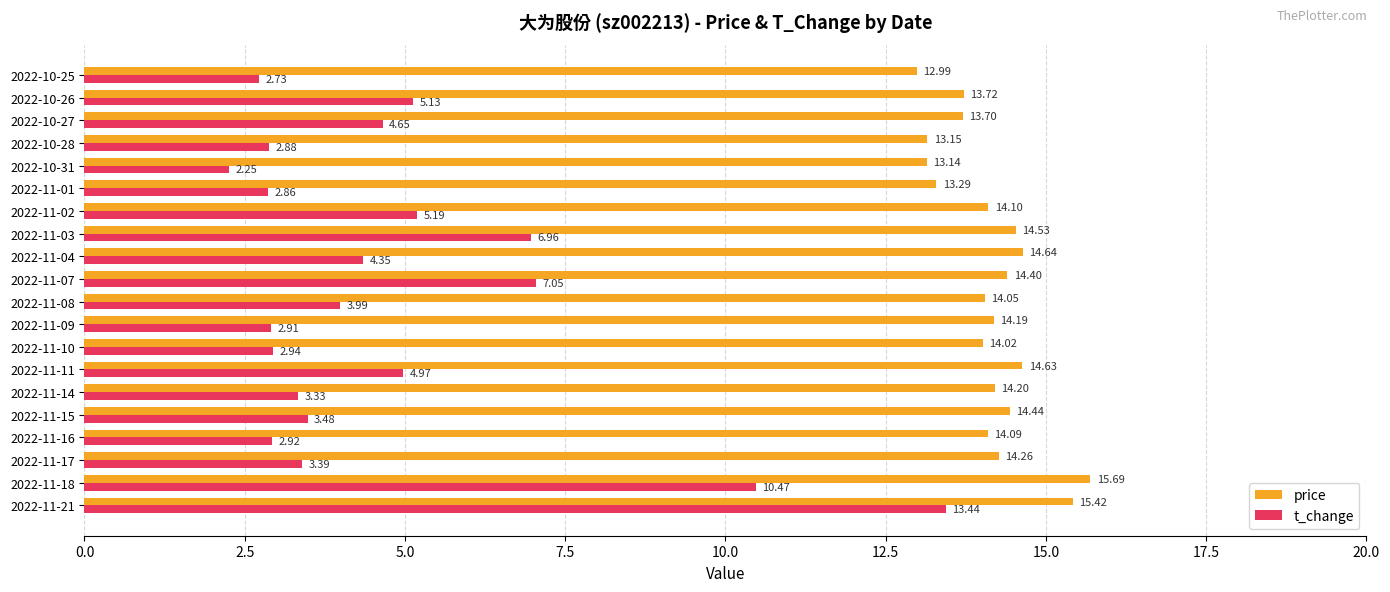

At which category is the sum across all series the highest?

2022-11-21